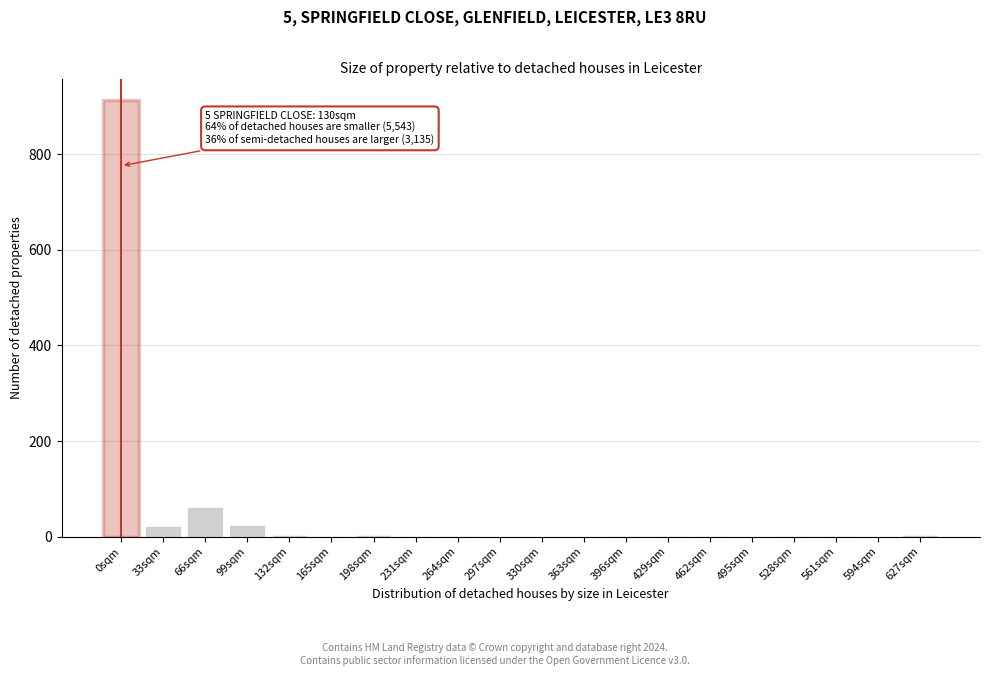

What is the change in value from 99sqm to 297sqm?

-24